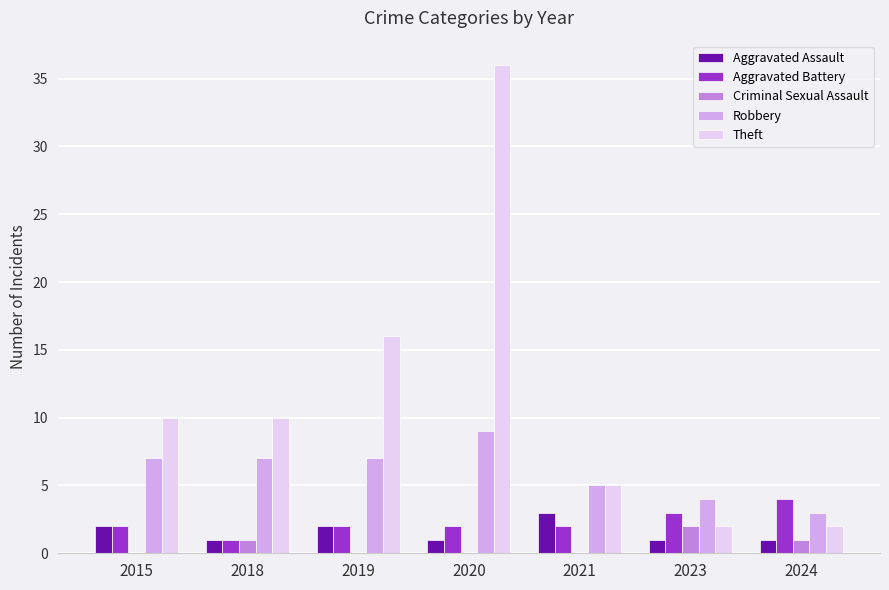

At which category is the sum across all series the highest?

2020